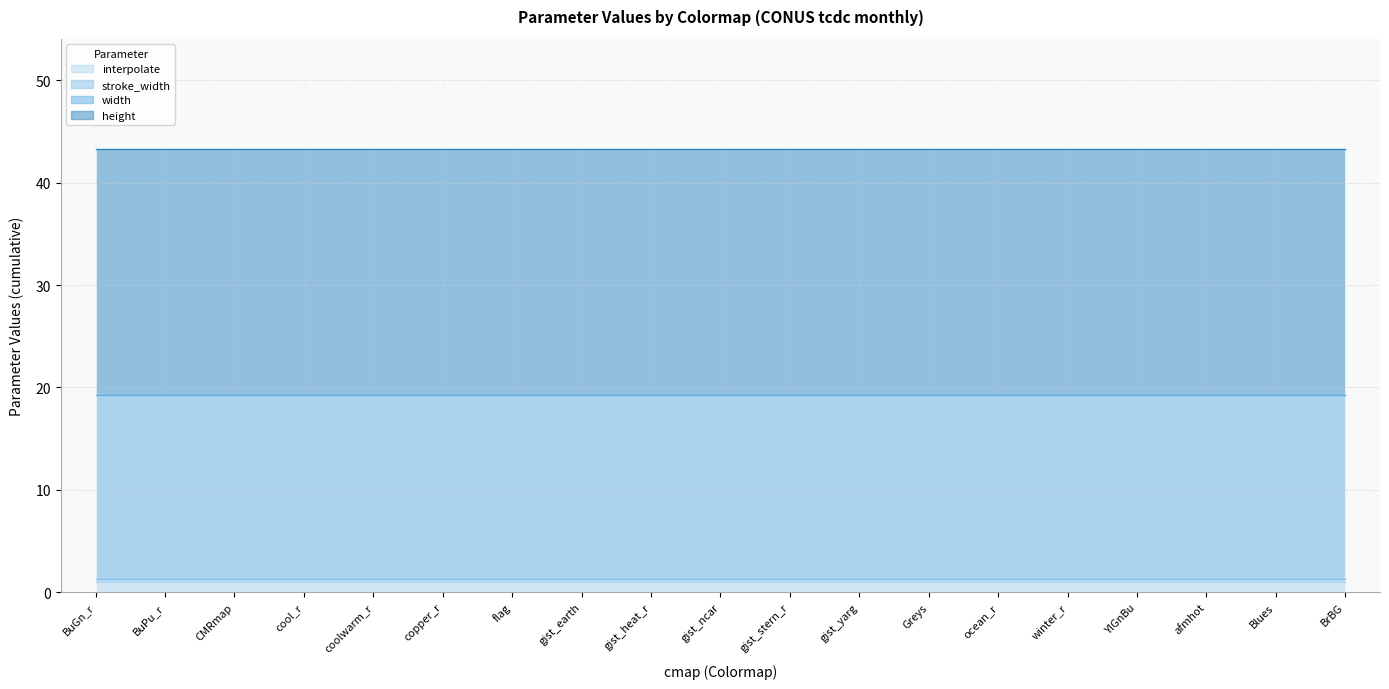

What is the total value across all series at YlGnBu?

43.2